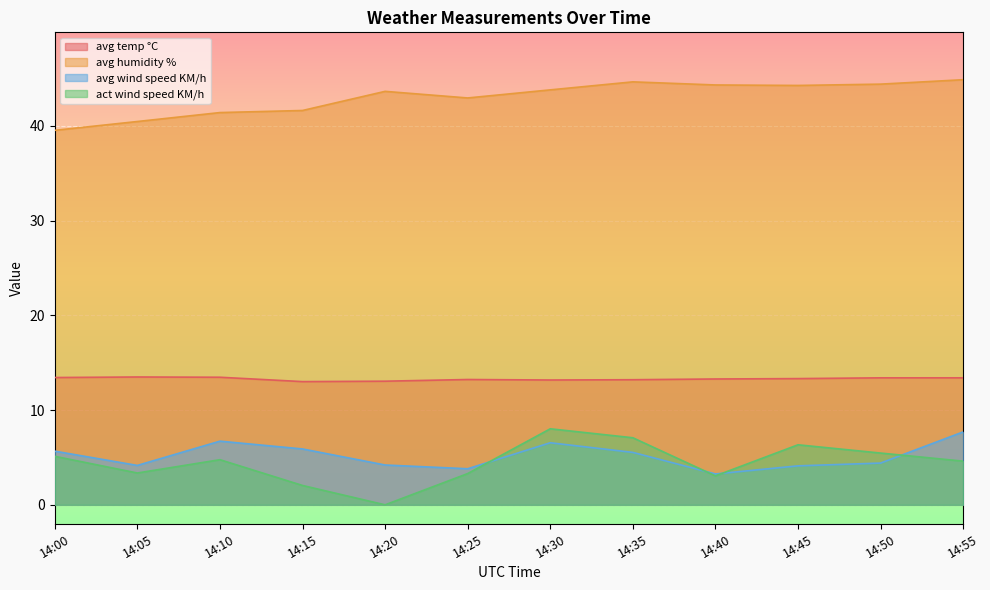

The act wind speed KM/h series shows 0.0 at 14:20. True or false?

True